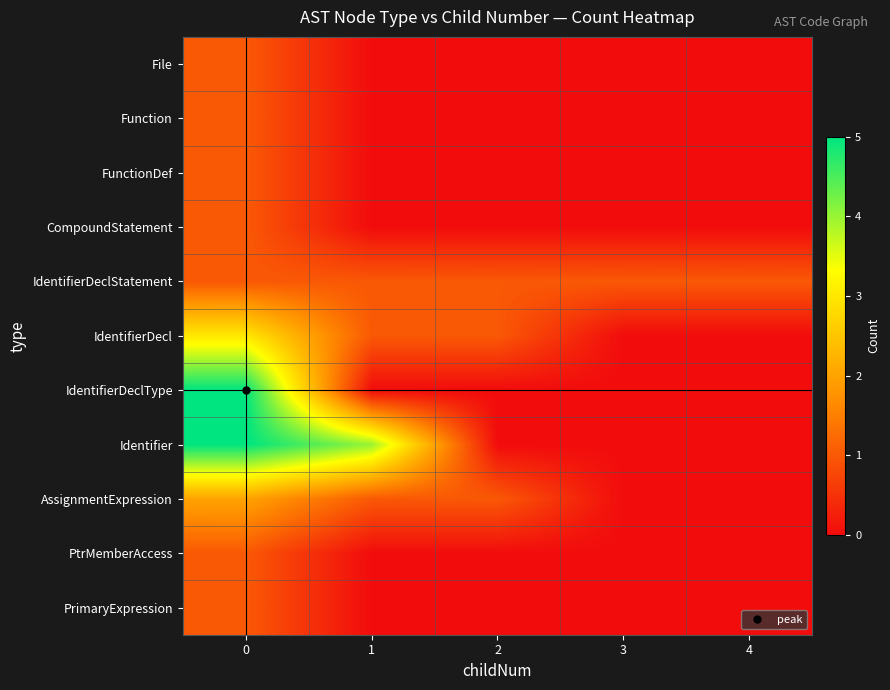

Reading right to left, list all the values displayed in this chart.

File: 4=0	3=0	2=0	1=0	0=1
Function: 4=0	3=0	2=0	1=0	0=1
FunctionDef: 4=0	3=0	2=0	1=0	0=1
CompoundStatement: 4=0	3=0	2=0	1=0	0=1
IdentifierDeclStatement: 4=1	3=1	2=1	1=1	0=1
IdentifierDecl: 4=0	3=0	2=1	1=1	0=3
IdentifierDeclType: 4=0	3=0	2=0	1=0	0=5
Identifier: 4=0	3=0	2=0	1=4	0=5
AssignmentExpression: 4=0	3=0	2=1	1=1	0=2
PtrMemberAccess: 4=0	3=0	2=0	1=0	0=1
PrimaryExpression: 4=0	3=0	2=0	1=0	0=1